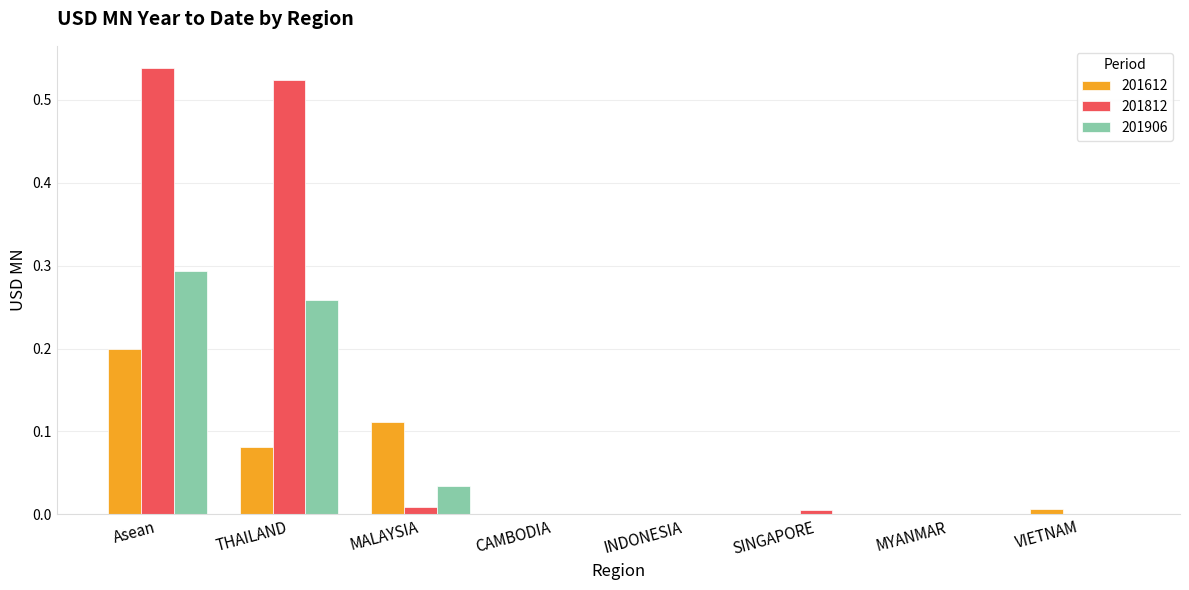

Is it true that 201812 equals 0.0 at VIETNAM?

True